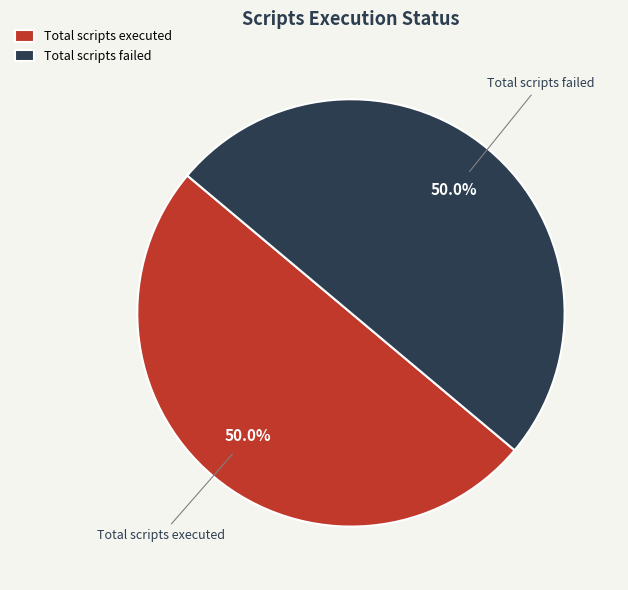

Do Total scripts failed and Total scripts executed together represent more than half of the pie?

Yes